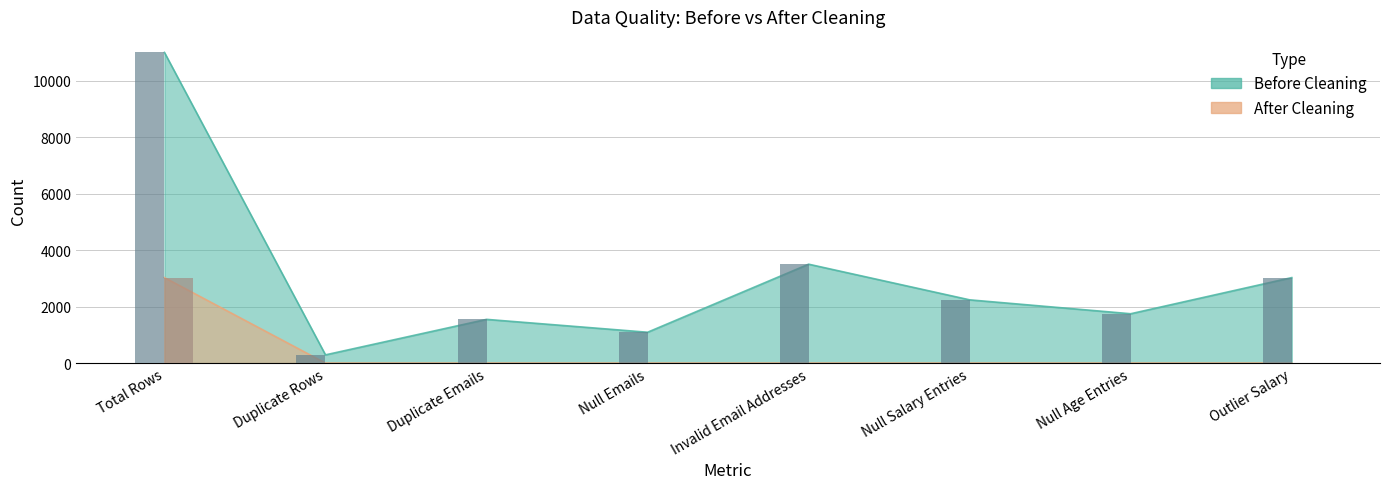

How many values in the Before Cleaning series exceed 2239?

3